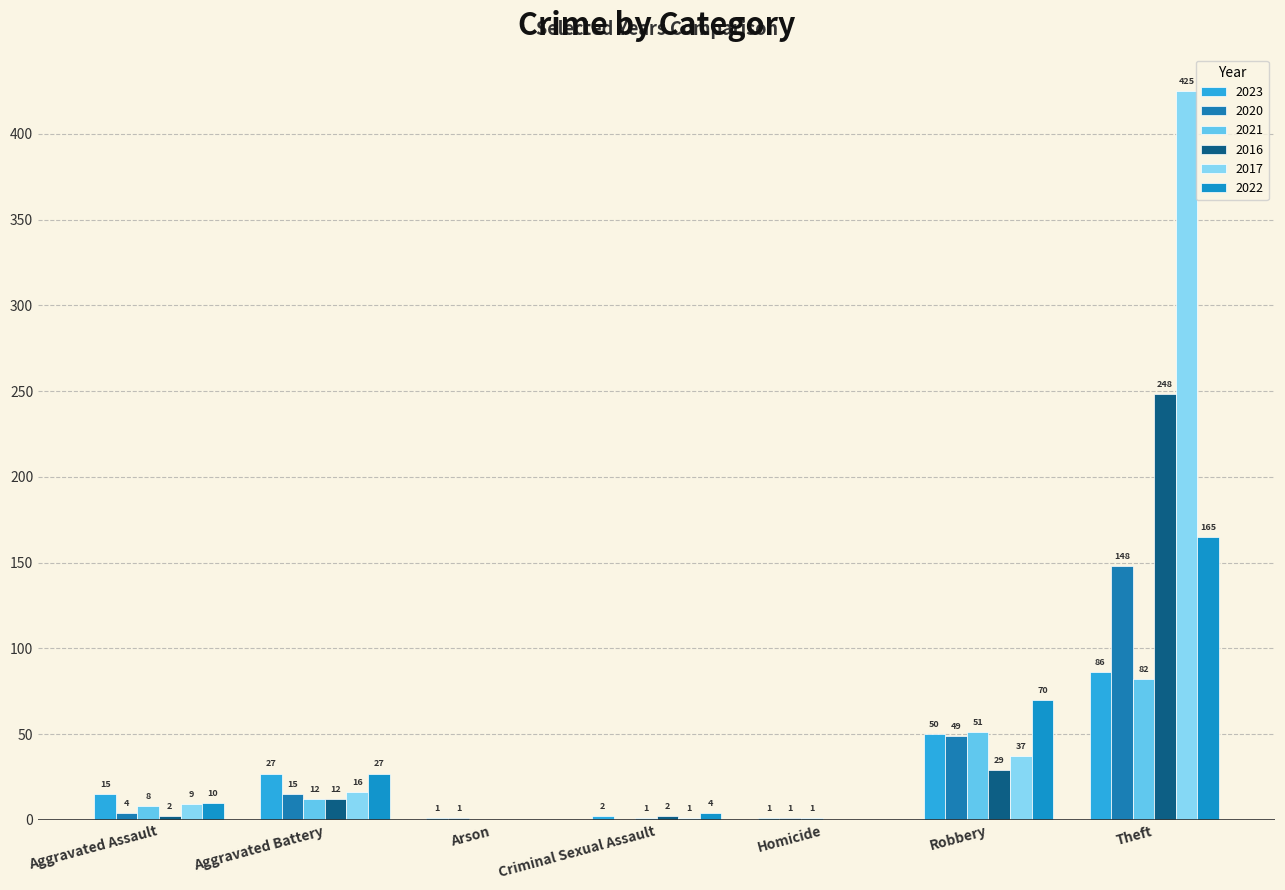

Count the number of data series in this chart.

6